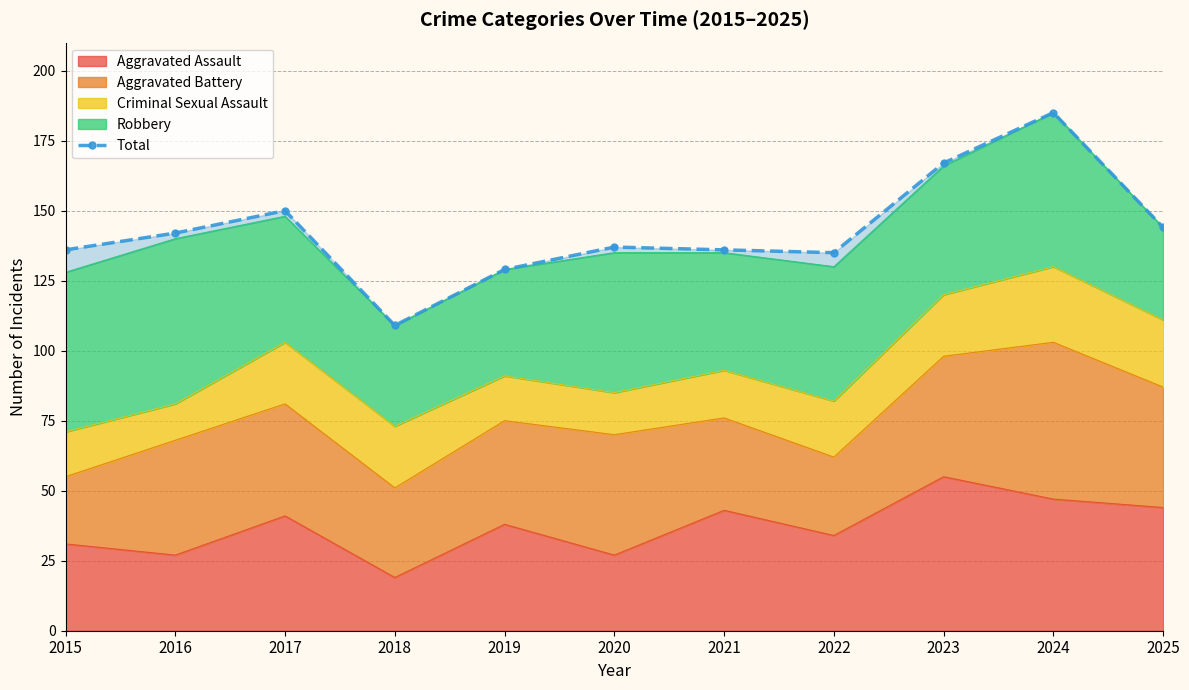

True or false: the data has more than 0 interior local peaks.

True